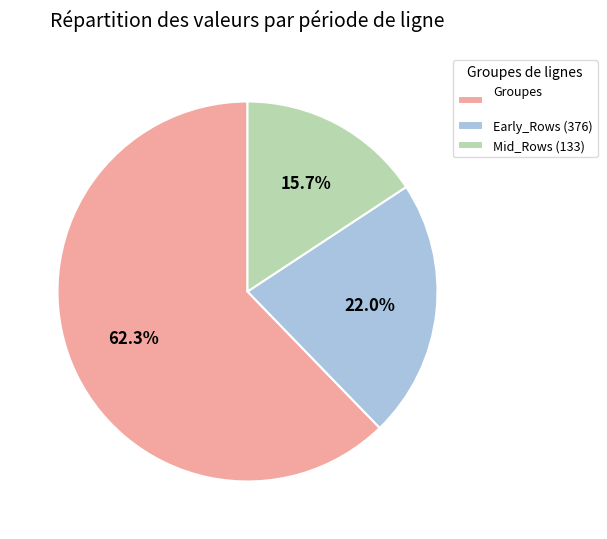

Does any single category account for the majority?

Yes